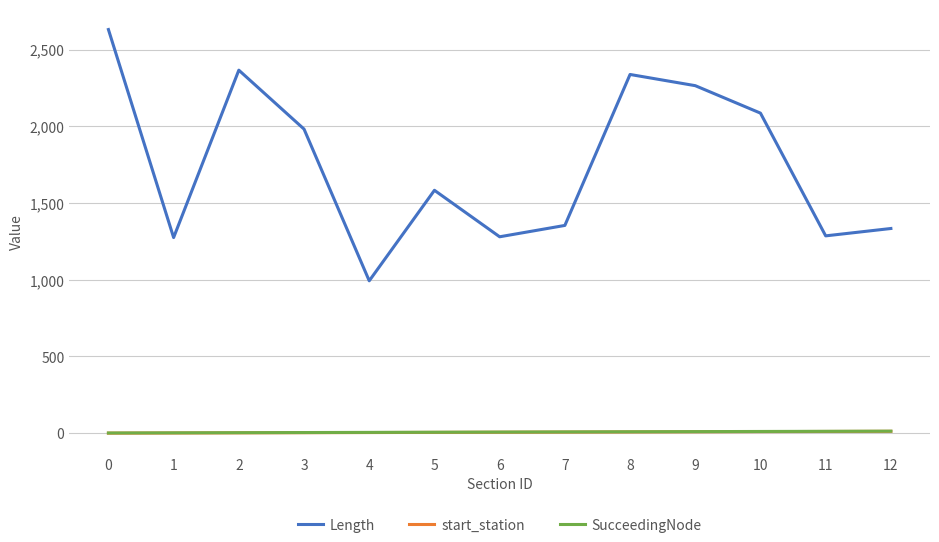

Between 1 and 3, which series saw the biggest shift?

Length